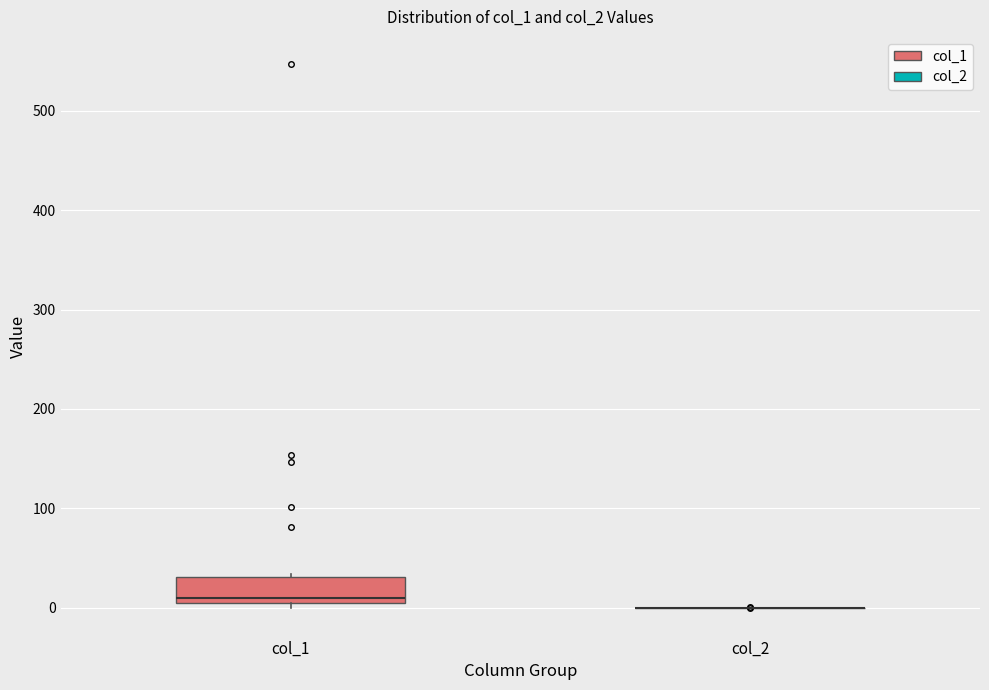

Where is the lower edge of the box for col_1 on the y-axis? The values are not printed on the chart, so give them approximately, as read against the axis.

10